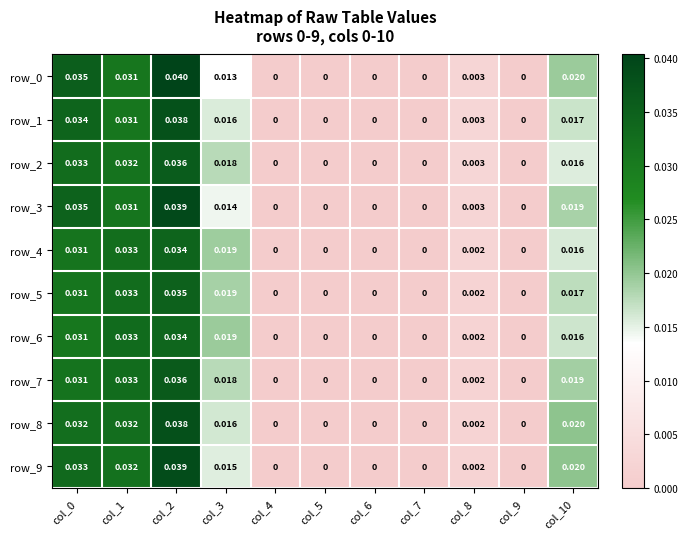

How many series are shown in this chart?

10